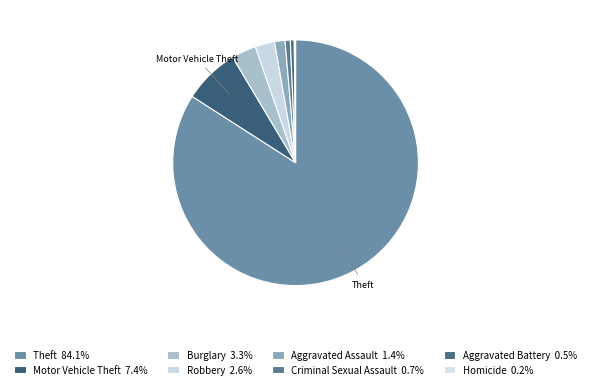

Is it true that Theft is 84% of the pie?

True